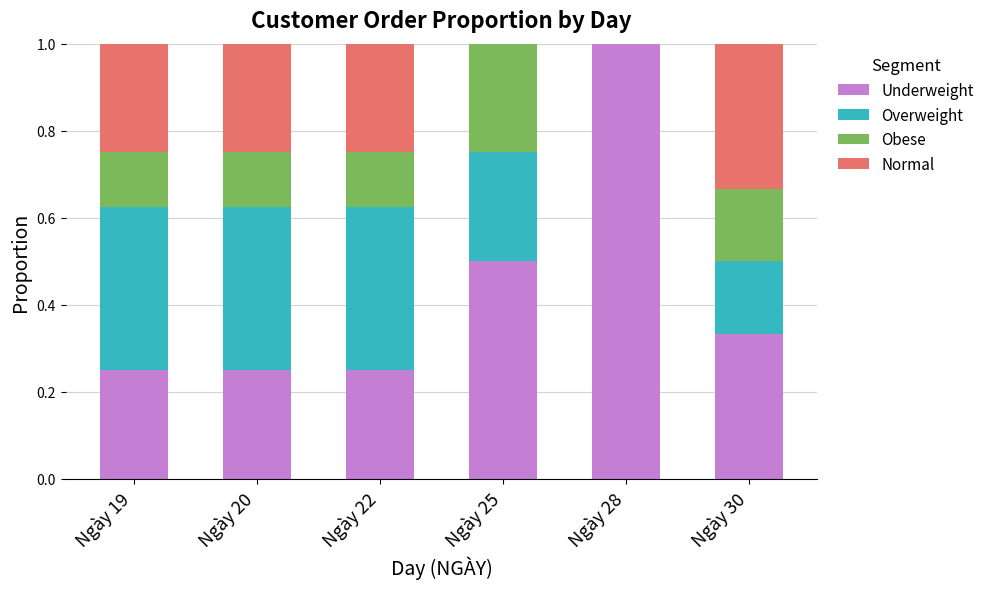

What are all the series names shown in the legend?

Underweight, Overweight, Obese, Normal